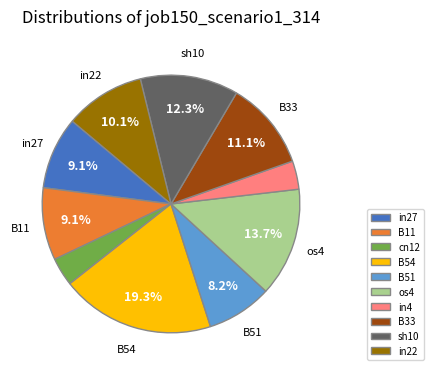

To the nearest percent, what is the combined percentage of B54 and in22?

29%